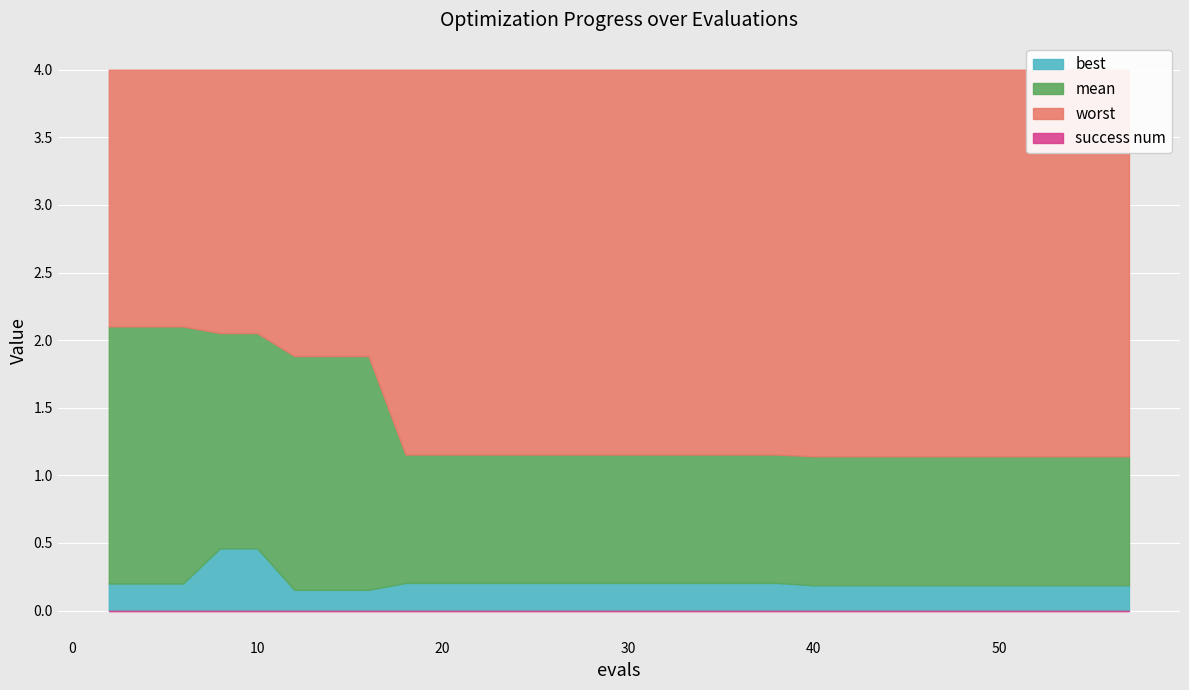

True or false: mean and success num intersect in this chart.

False